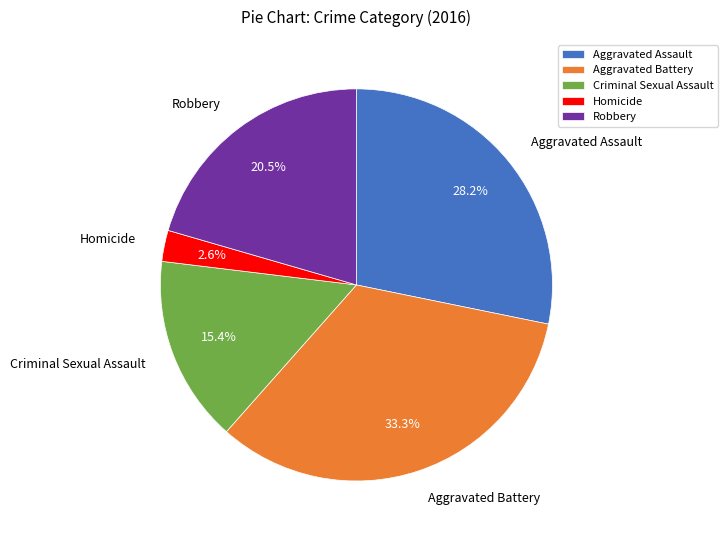

To the nearest percent, what is the average slice percentage?

20%